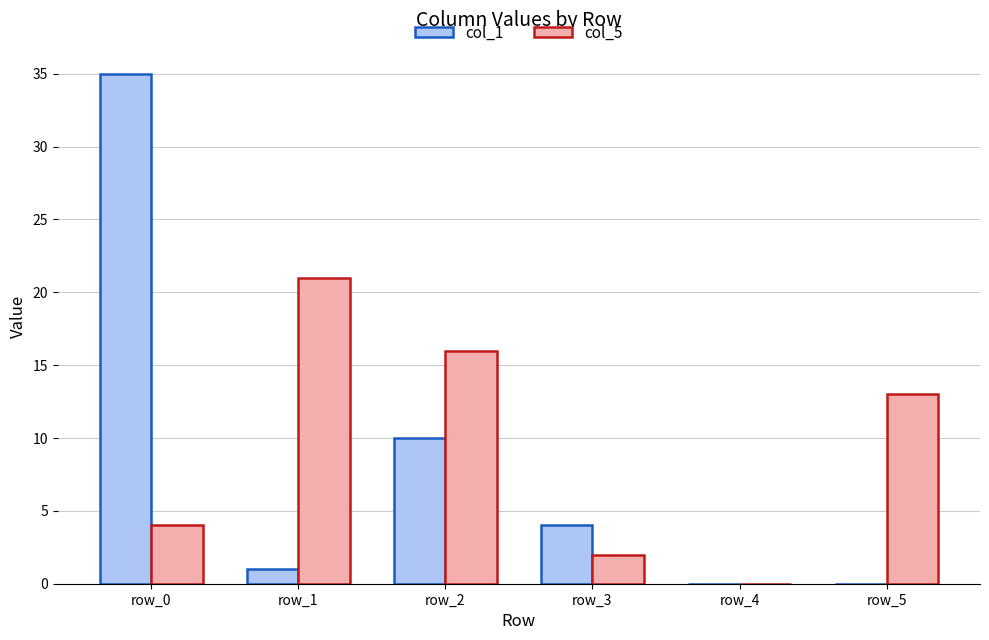

Reading left to right, extract all data points from this chart.

col_1: 35	1	10	4	0	0
col_5: 4	21	16	2	0	13